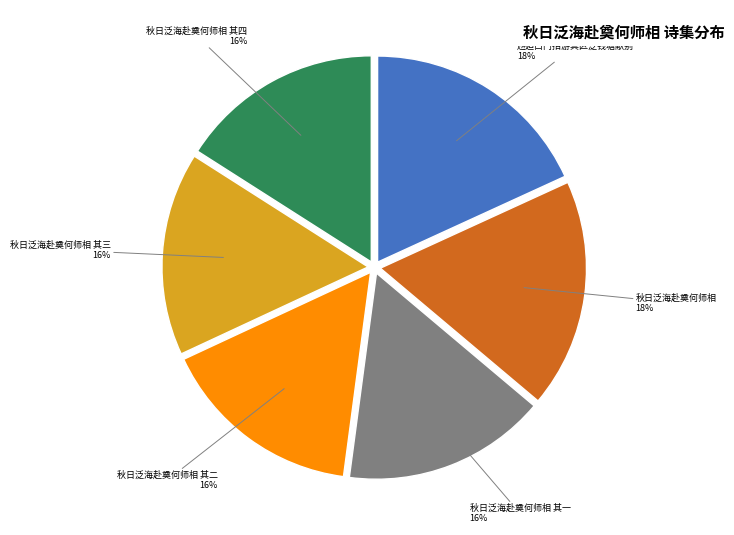

Is there a majority slice in this chart?

No